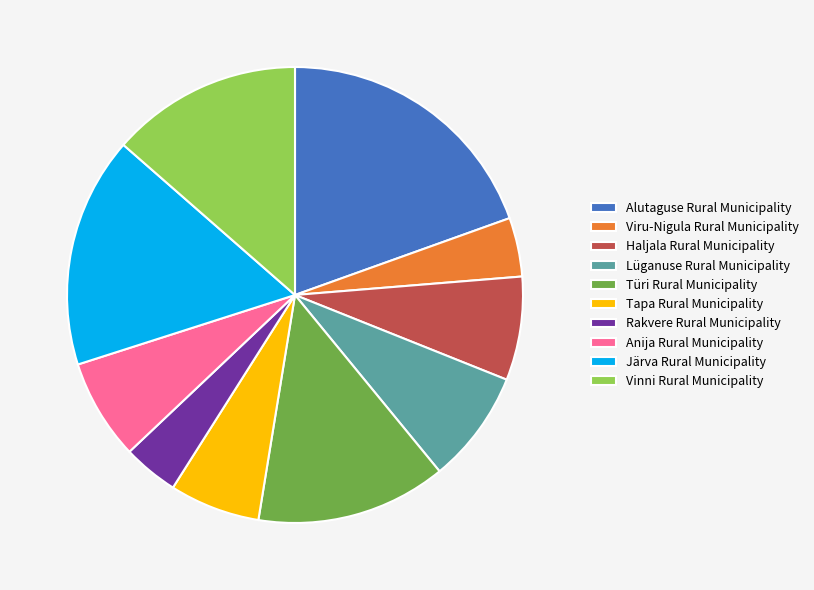

Is there a majority slice in this chart?

No